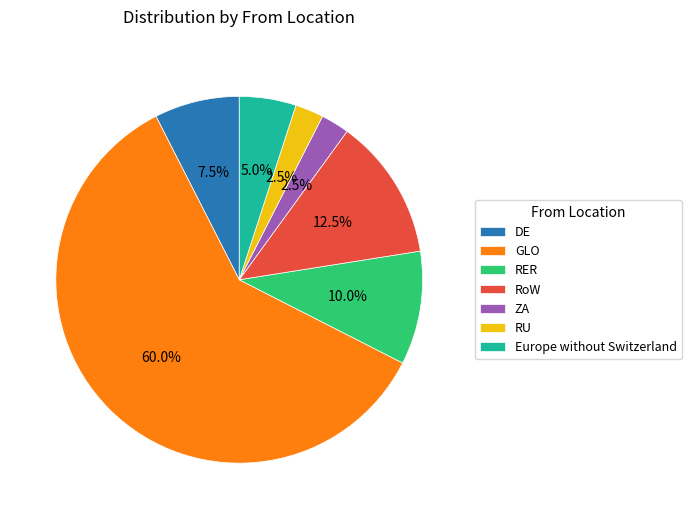

What is the largest slice in the pie chart?

GLO